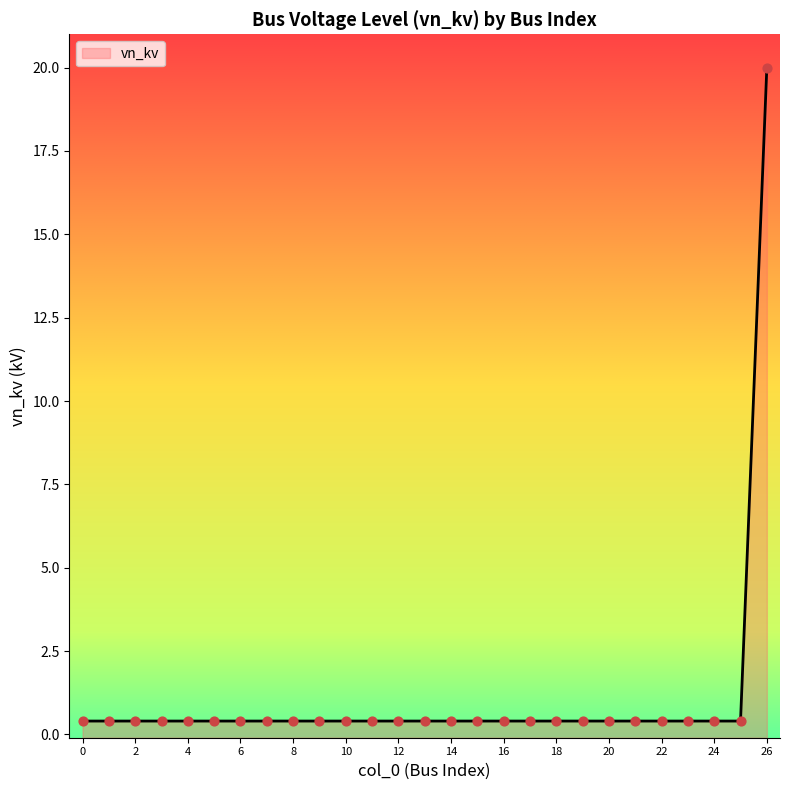

What is the change in value from 19 to 26?

+19.6